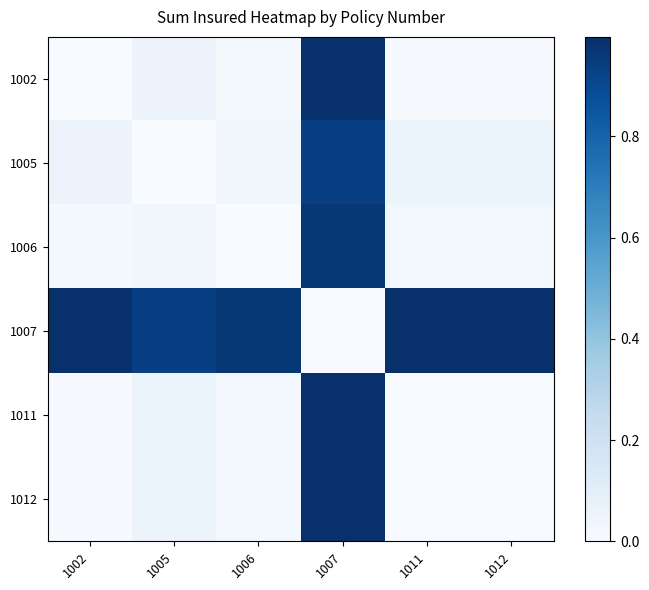

Reading left to right, extract all data points from this chart.

1002: 1002=0.0	1005=0.1	1006=0.0	1007=1.0	1011=0.0	1012=0.0
1005: 1002=0.1	1005=0.0	1006=0.0	1007=0.9	1011=0.1	1012=0.1
1006: 1002=0.0	1005=0.0	1006=0.0	1007=1.0	1011=0.0	1012=0.0
1007: 1002=1.0	1005=0.9	1006=1.0	1007=0.0	1011=1.0	1012=1.0
1011: 1002=0.0	1005=0.1	1006=0.0	1007=1.0	1011=0.0	1012=0.0
1012: 1002=0.0	1005=0.1	1006=0.0	1007=1.0	1011=0.0	1012=0.0